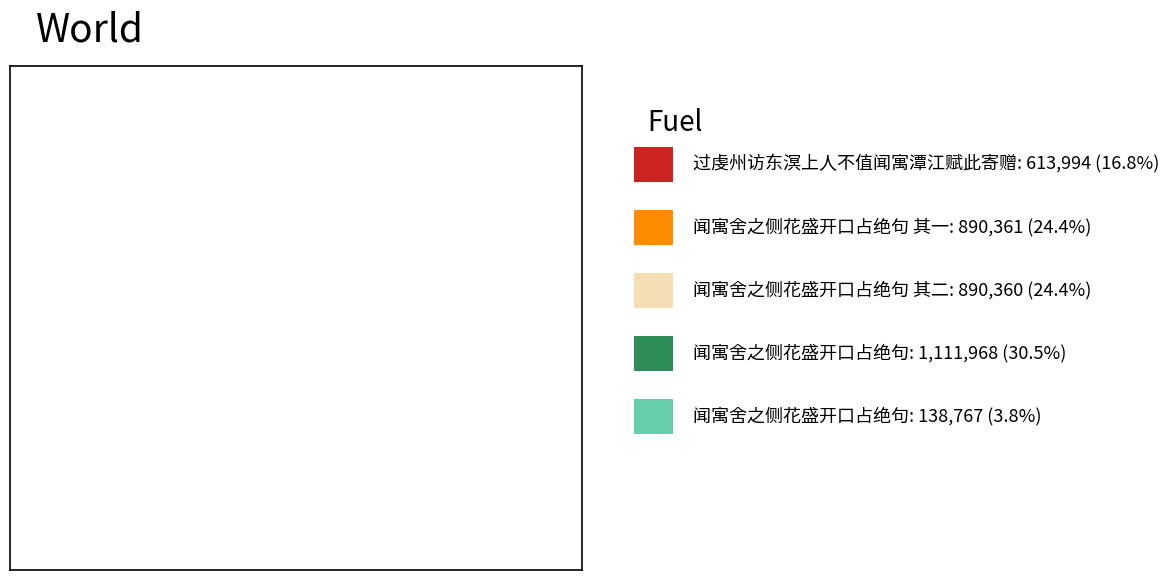

Is there a majority slice in this chart?

No